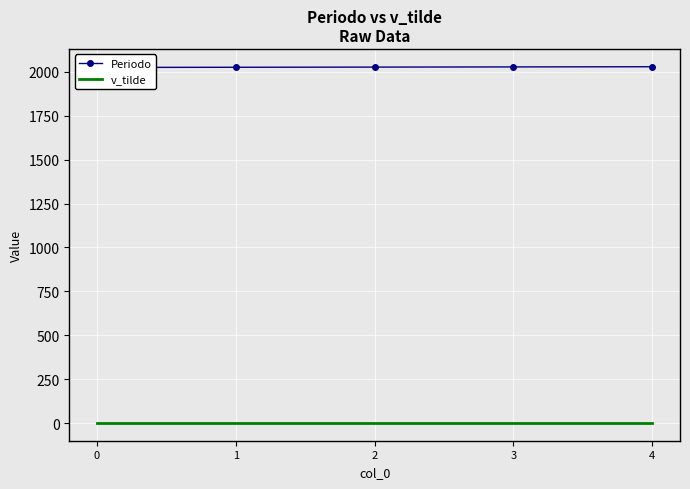

What is the maximum value for Periodo?

2029